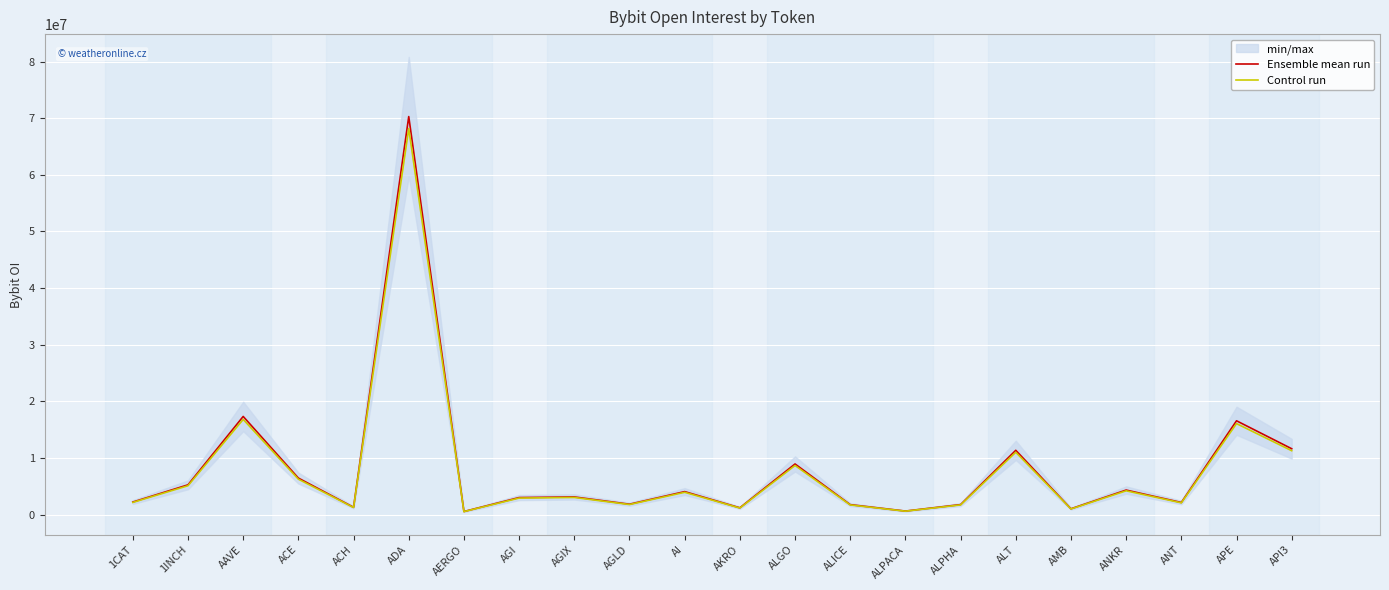

How many lines are shown in the chart?

2